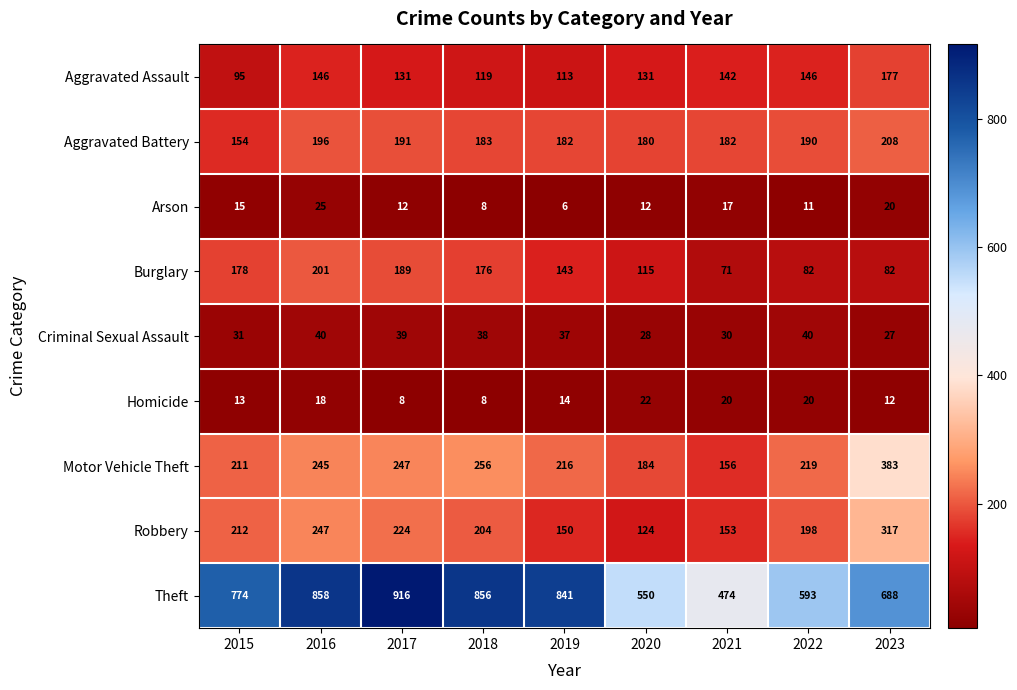

List the series in order of their peak value, highest first.

Theft, Motor Vehicle Theft, Robbery, Aggravated Battery, Burglary, Aggravated Assault, Criminal Sexual Assault, Arson, Homicide